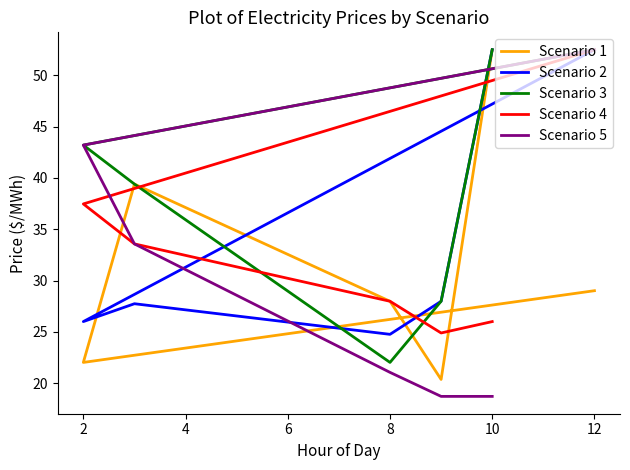

What is the difference between the maximum and second lowest values in the Scenario 4 series?

26.5